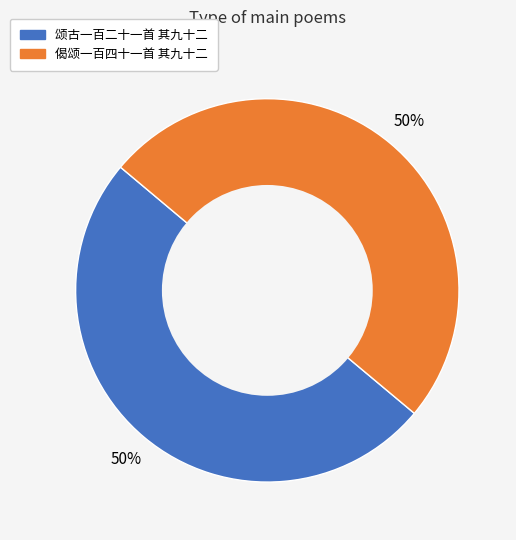

What percentage is the 颂古一百二十一首 其九十二 slice, to the nearest percent?

50%